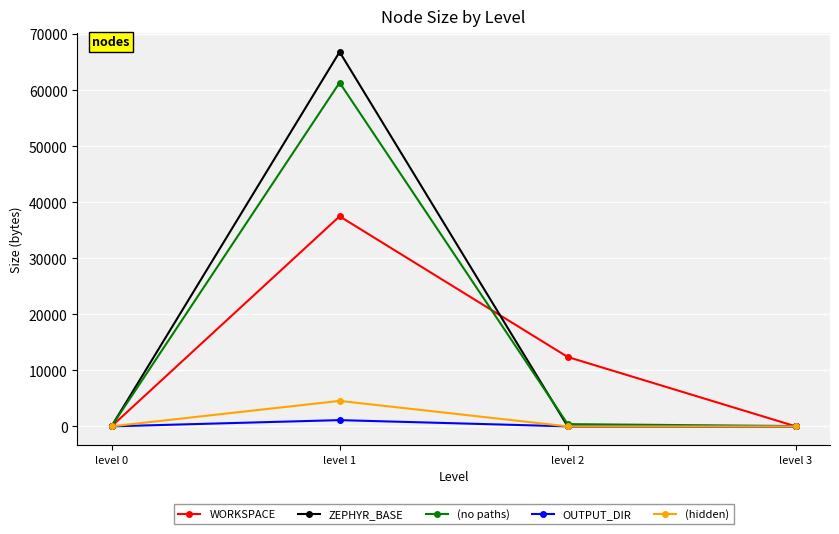

What is the highest value of the (hidden) series?

4545